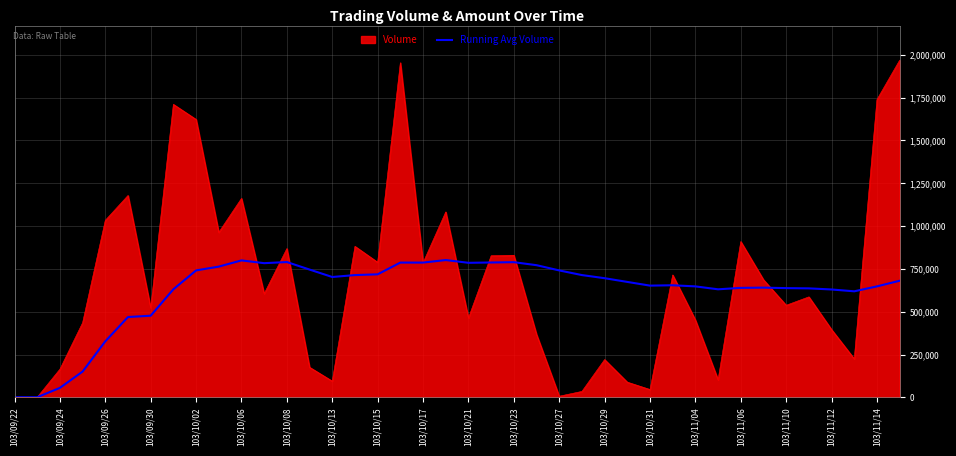

List the series in order of their peak value, lowest first.

Running Avg Volume, Volume